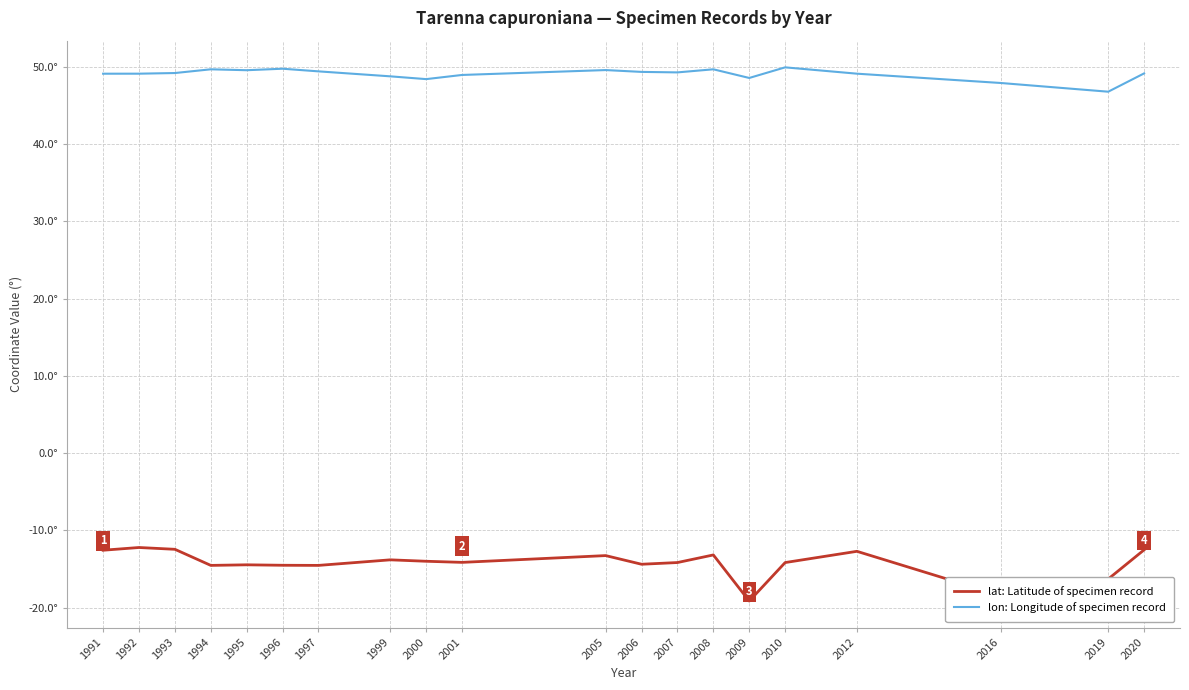

What is the value of the lon: Longitude of specimen record point at the 1st from the left?

49.1